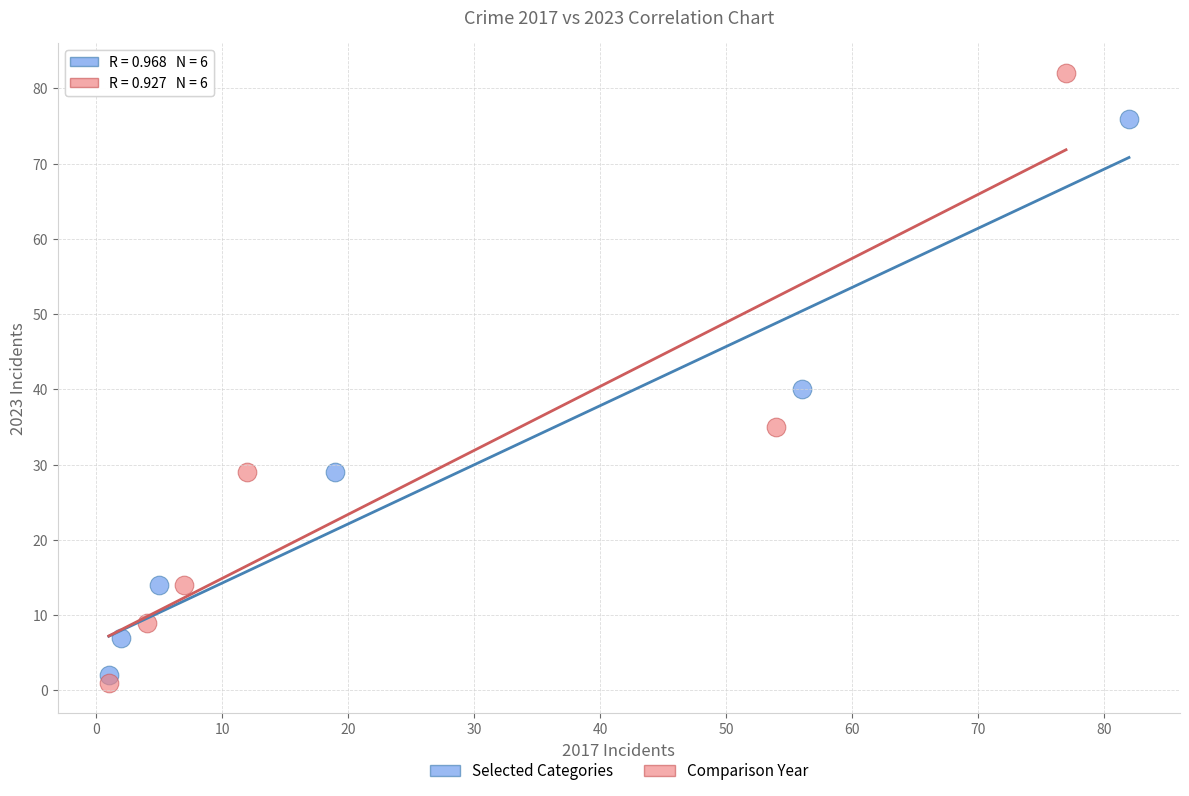

Which series has the largest Y range (max minus min)?

Comparison Year